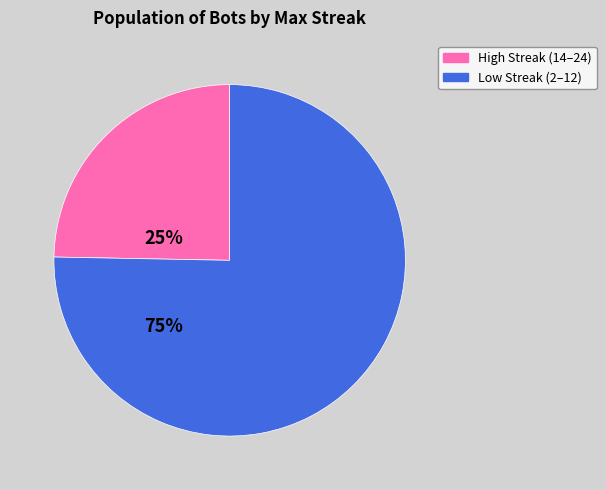

Is there any slice that represents more than half of the pie?

Yes